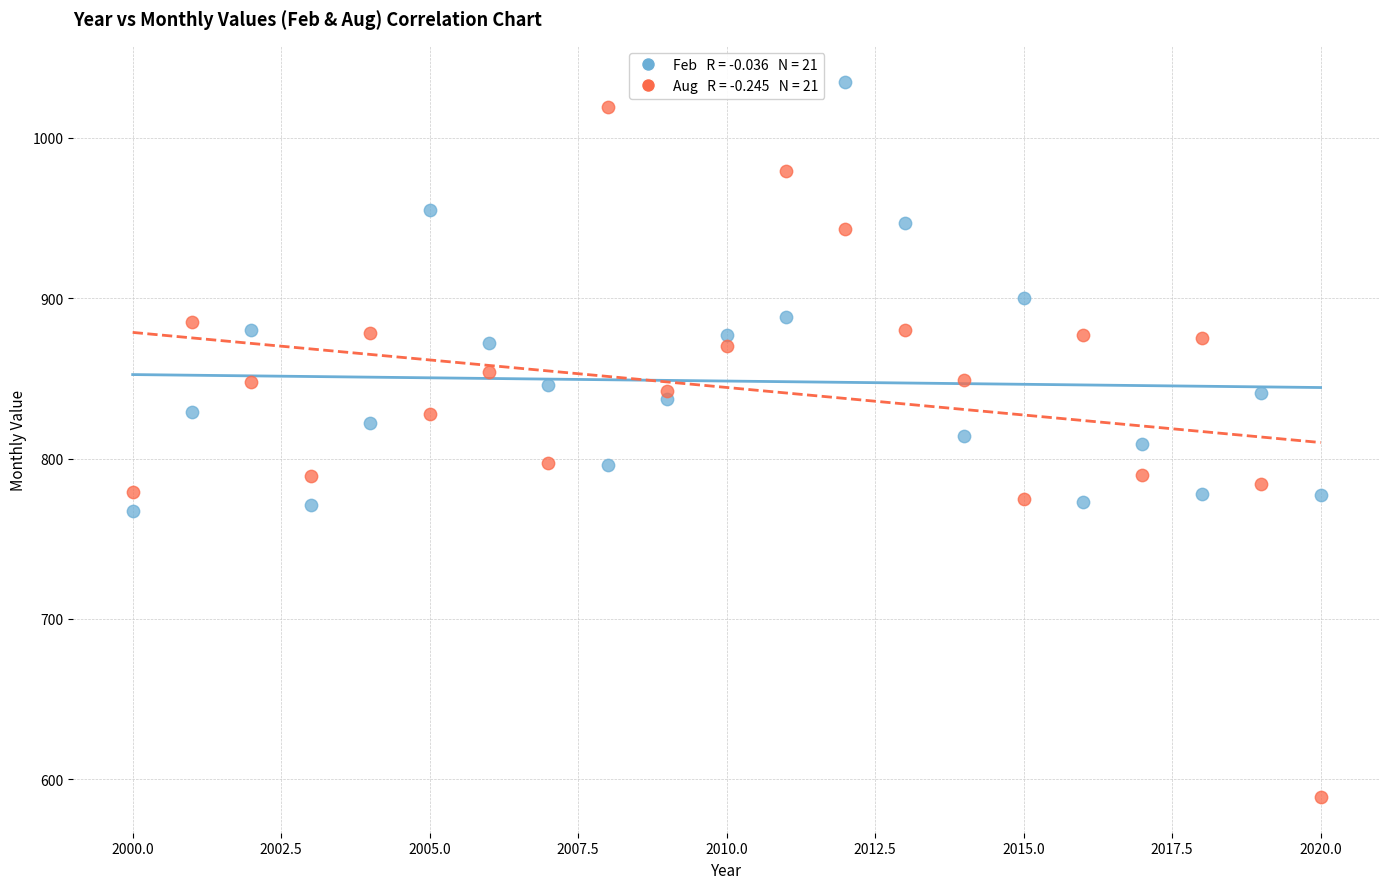

Across all data points, what is the range of Y values (max minus min)?

446